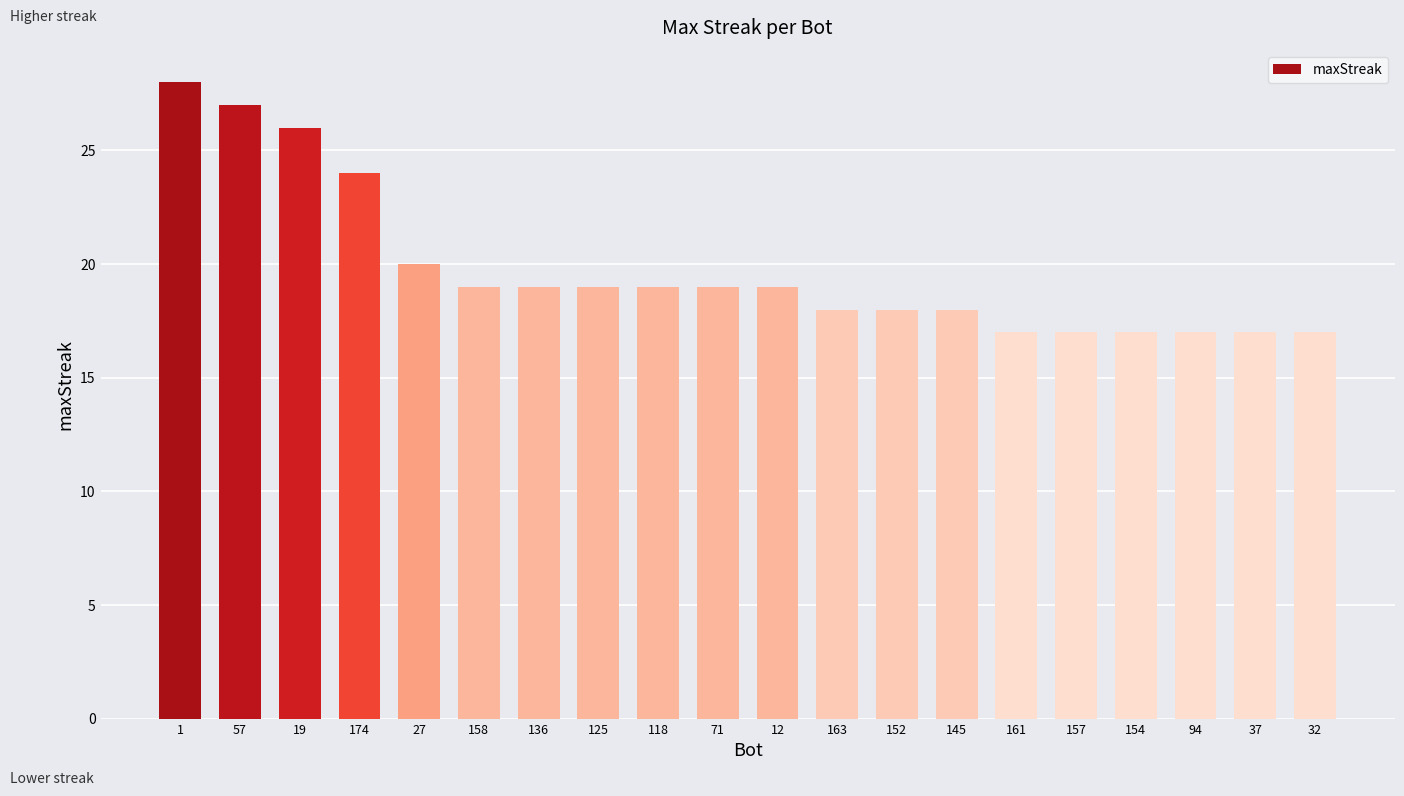

At which label does the data first exceed 19?

1